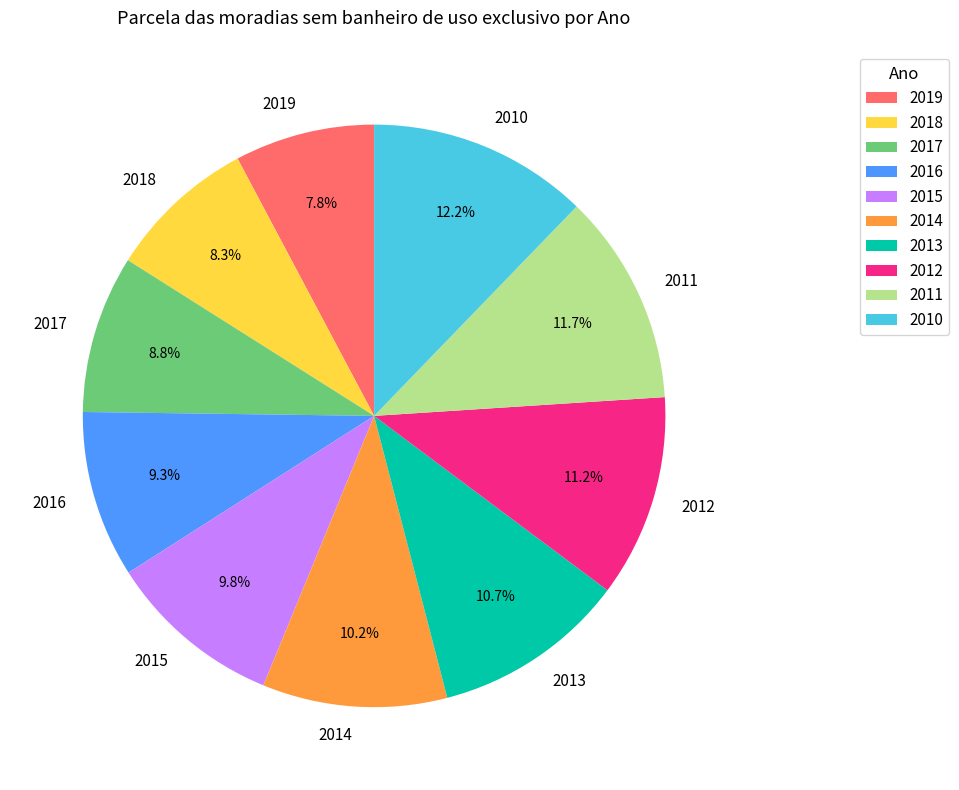

Between 2017 and 2013, which is larger?

2013